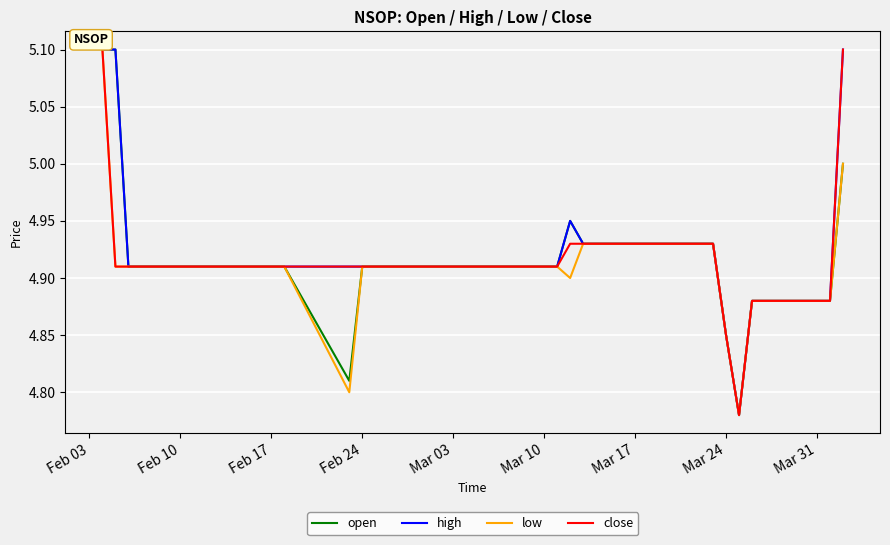

Which series has the largest total across all categories?

high